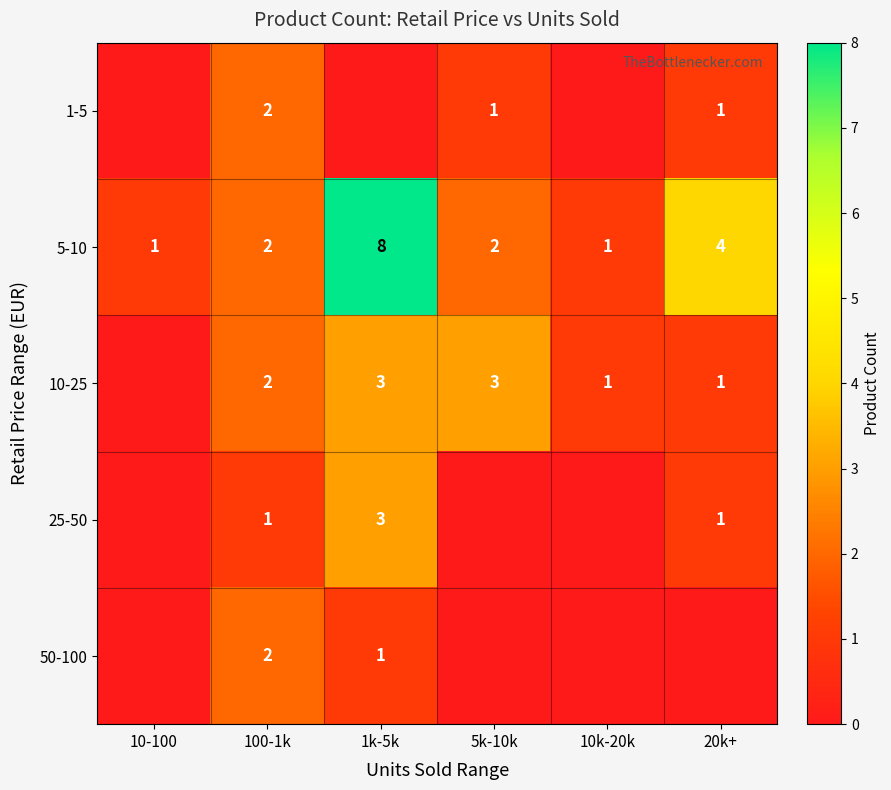

At how many categories does at least one series exceed 5?

1